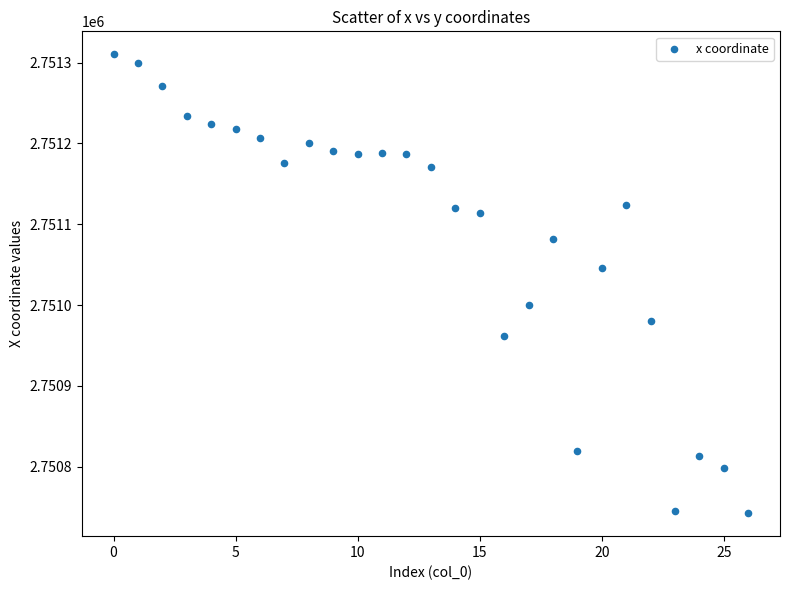

How many data points are displayed?

27